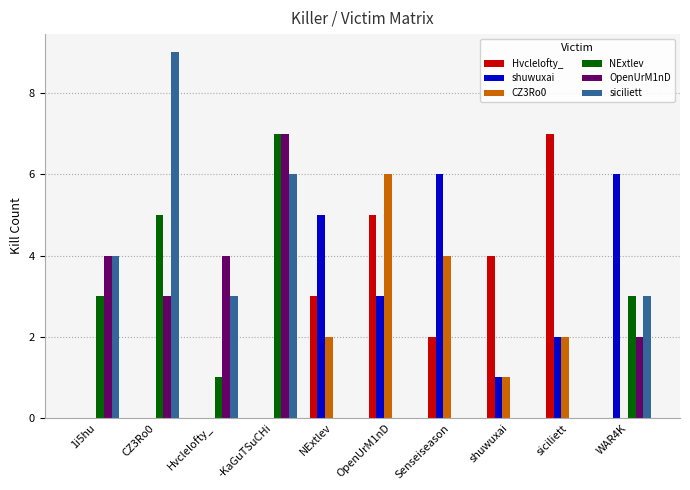

Is the value of Hvclelofty_ at 1i5hu greater than the value of OpenUrM1nD at WAR4K?

No